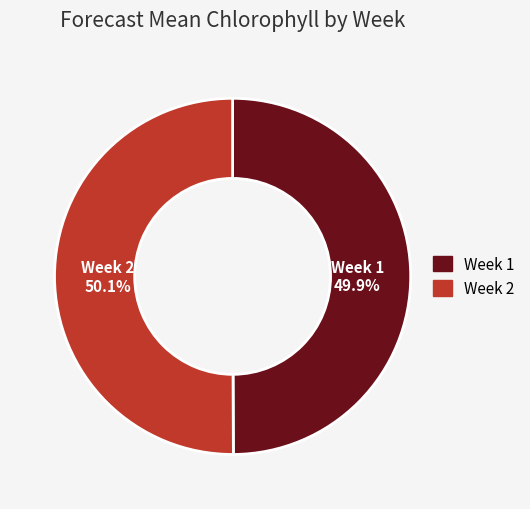

What percentage do Week 2 and Week 1 together represent?

100.0%